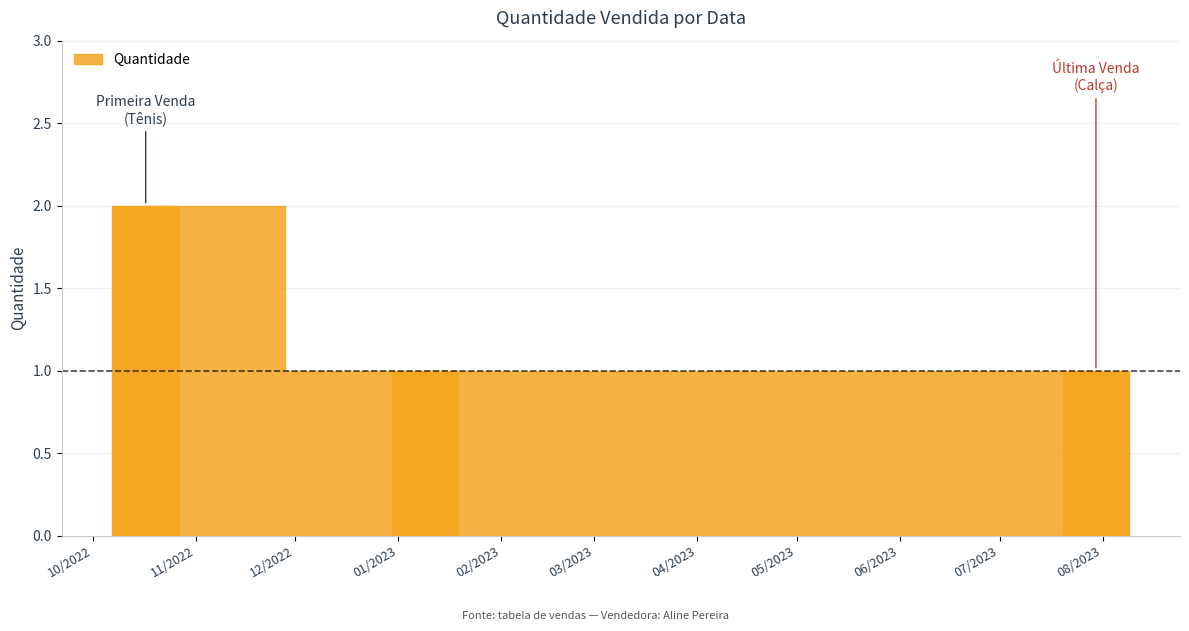

True or false: the data shows 1 at 01/2023.

True